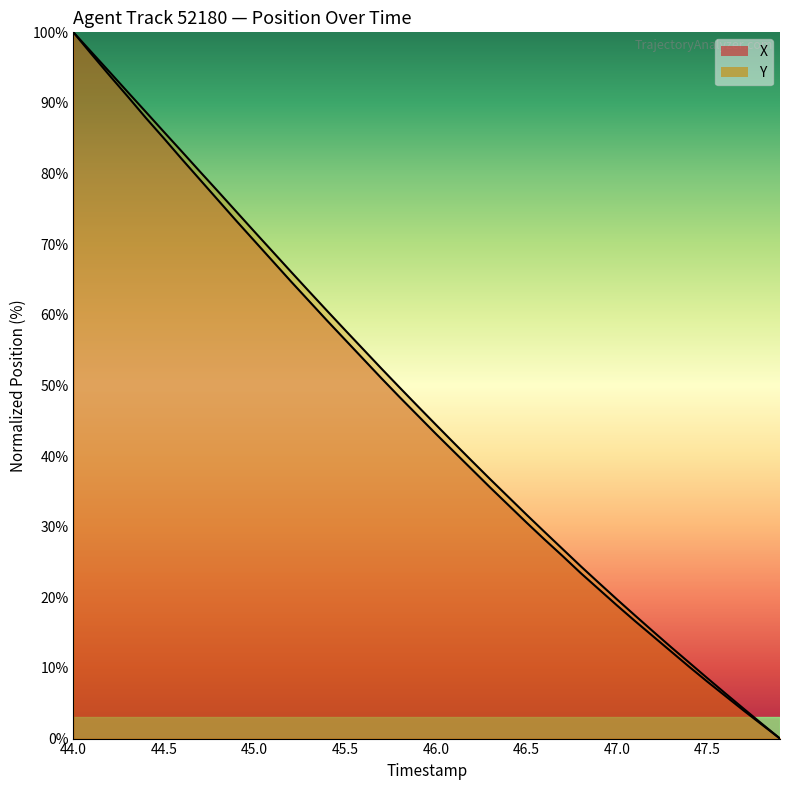

Is the value of Y at 46.0 greater than the value of X at 47.5?

Yes